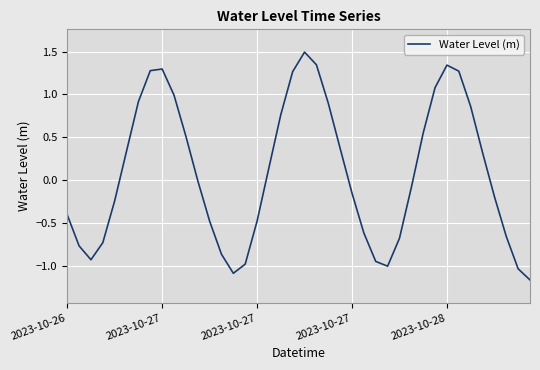

What is the difference between the maximum and minimum values?

2.7